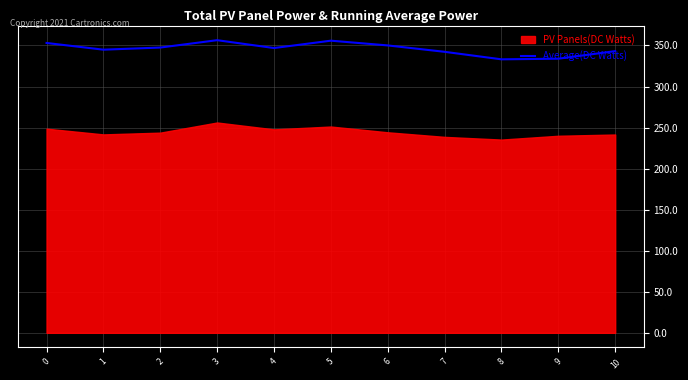

What is the difference between the maximum and minimum values?

23.3